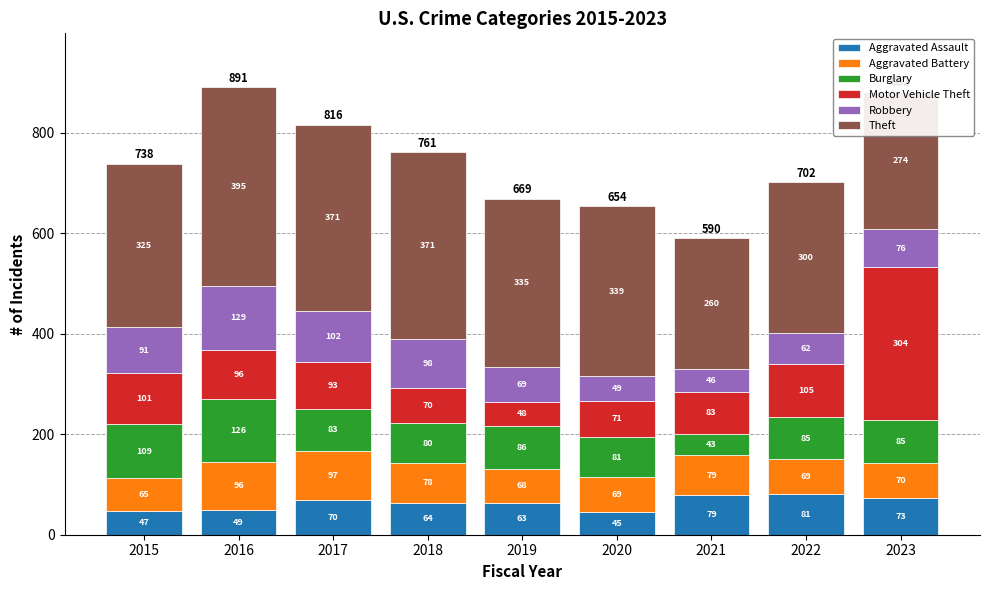

The Aggravated Assault series shows 73 at 2023. True or false?

True